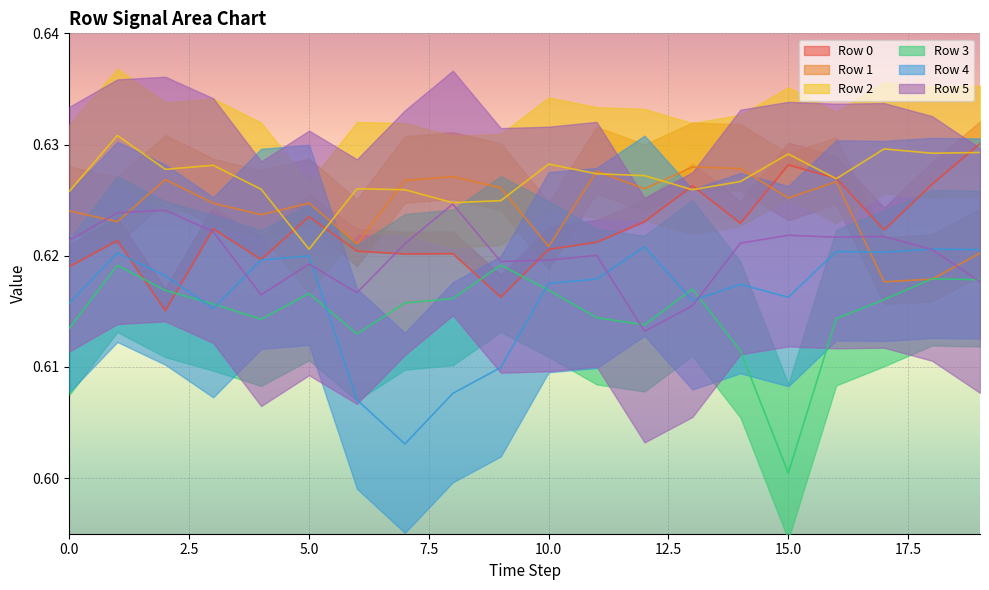

What is the value of the Row 1 point at the 19th from the left?

0.6